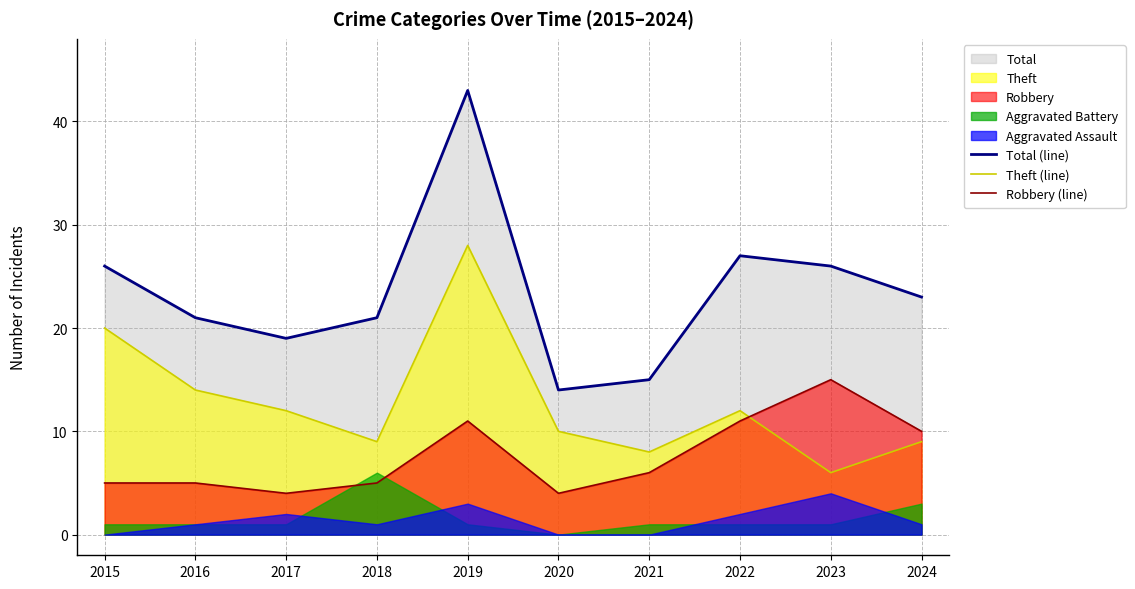

Which category has the highest value in the Theft (line) series?

2019